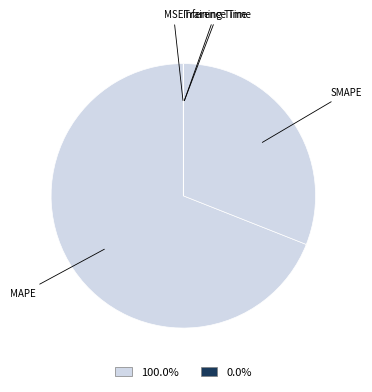

Does MAPE represent more than half of the total?

Yes